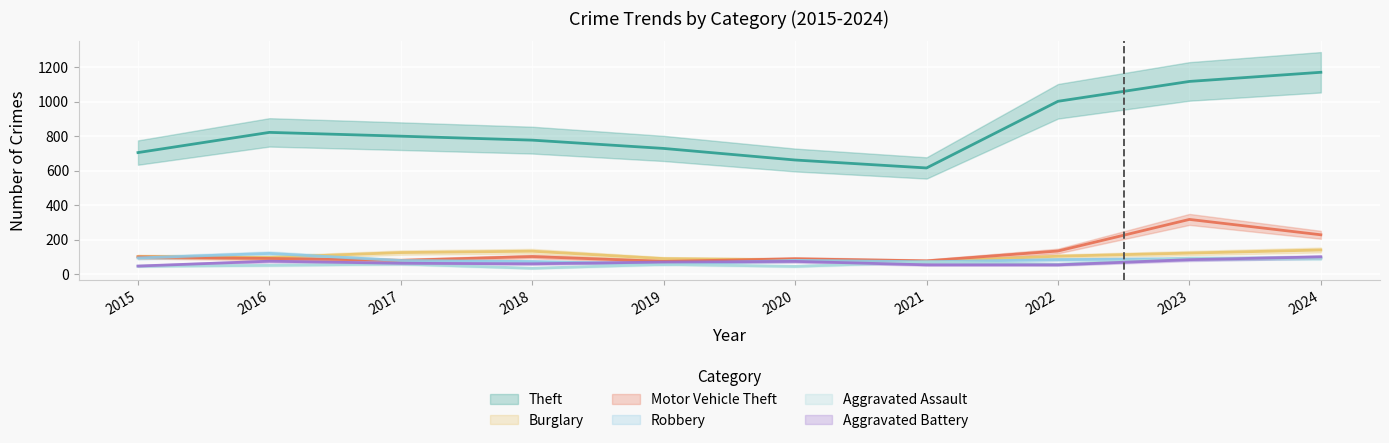

Which category has the highest value in the Burglary series?

2024